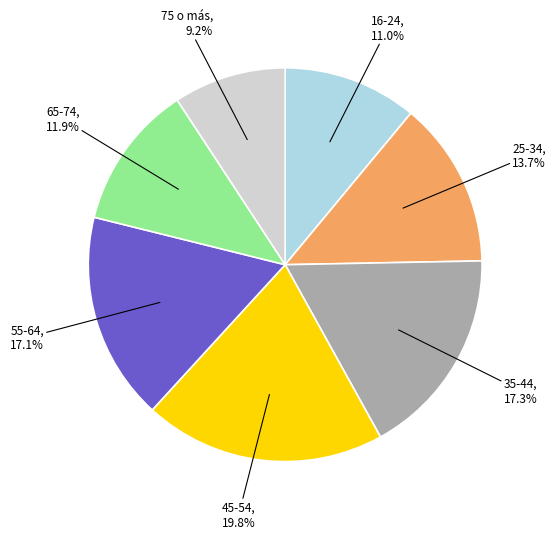

Does any single category account for the majority?

No